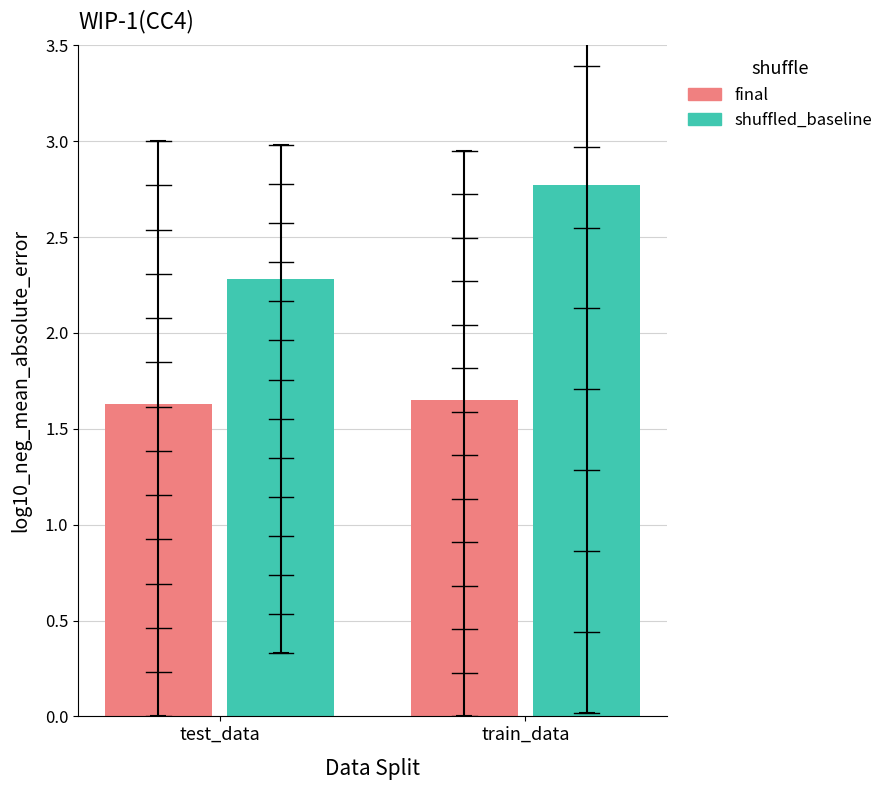

Which series changed the most between test_data and train_data?

shuffled_baseline